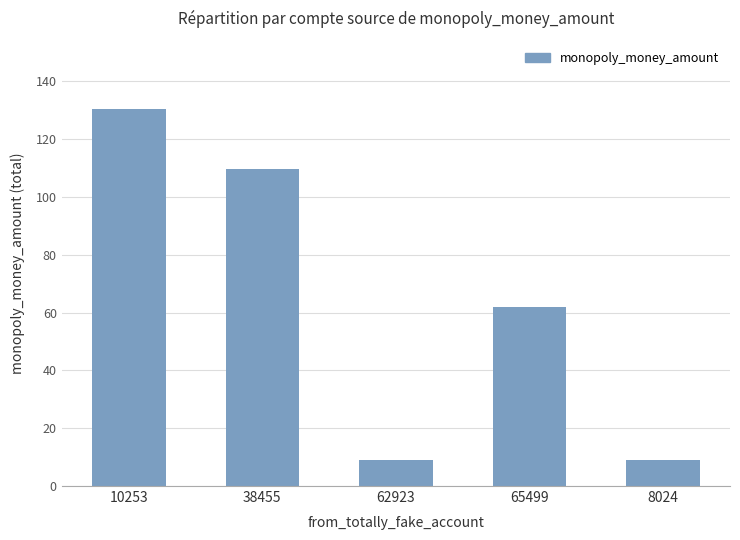

Is it true that the value at 62923 is 2.7?

False